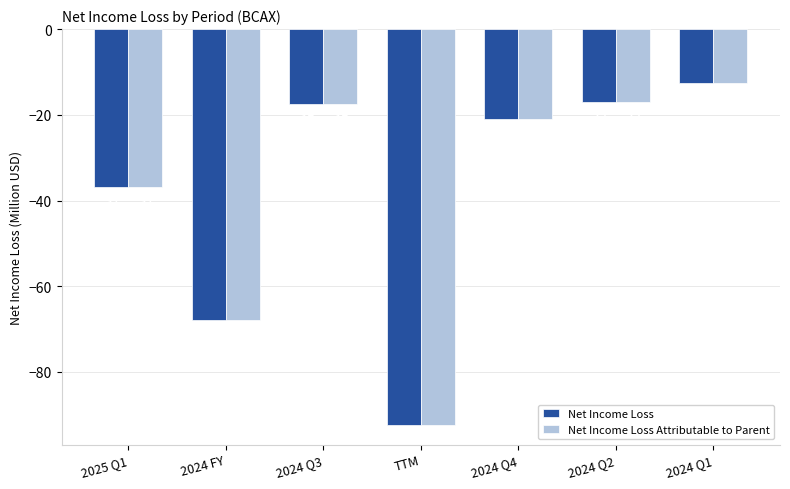

Is the value of Net Income Loss Attributable to Parent at 2024 FY greater than the value of Net Income Loss at 2024 Q4?

No